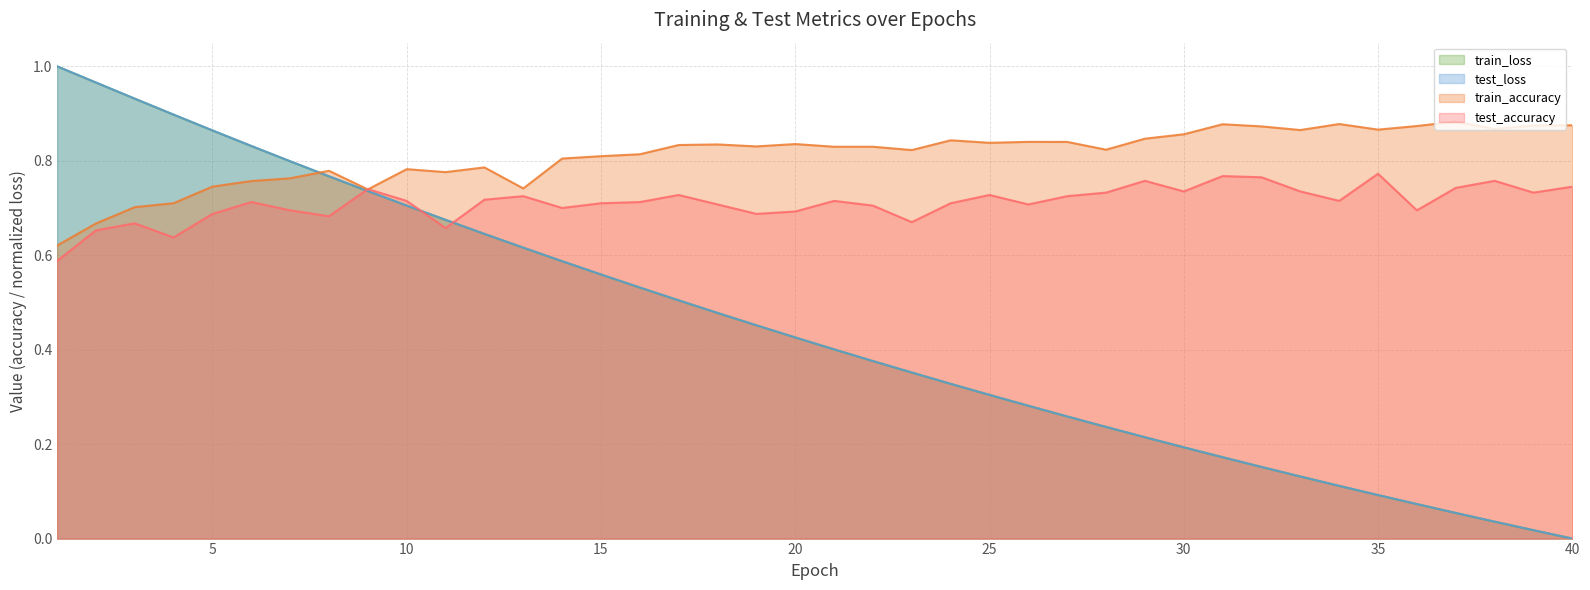

What is the average value of the train_accuracy series?

0.8